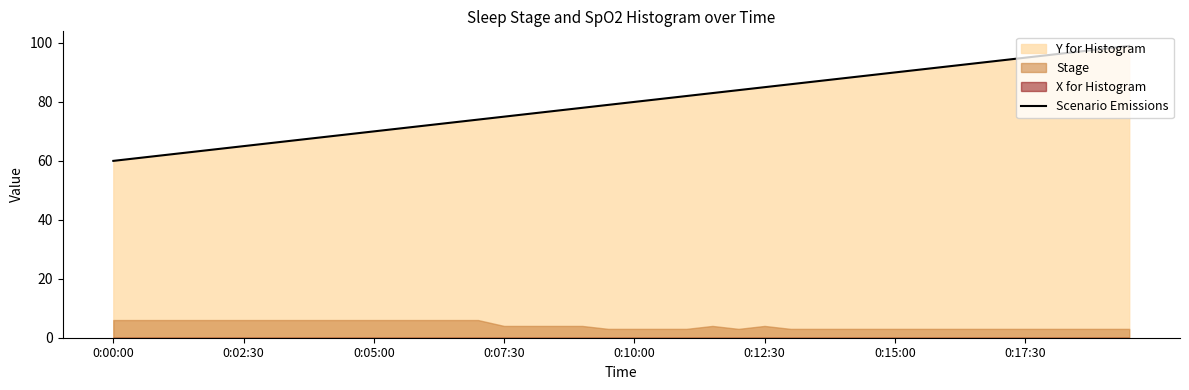

Is it true that the value at 34 is 94?

True